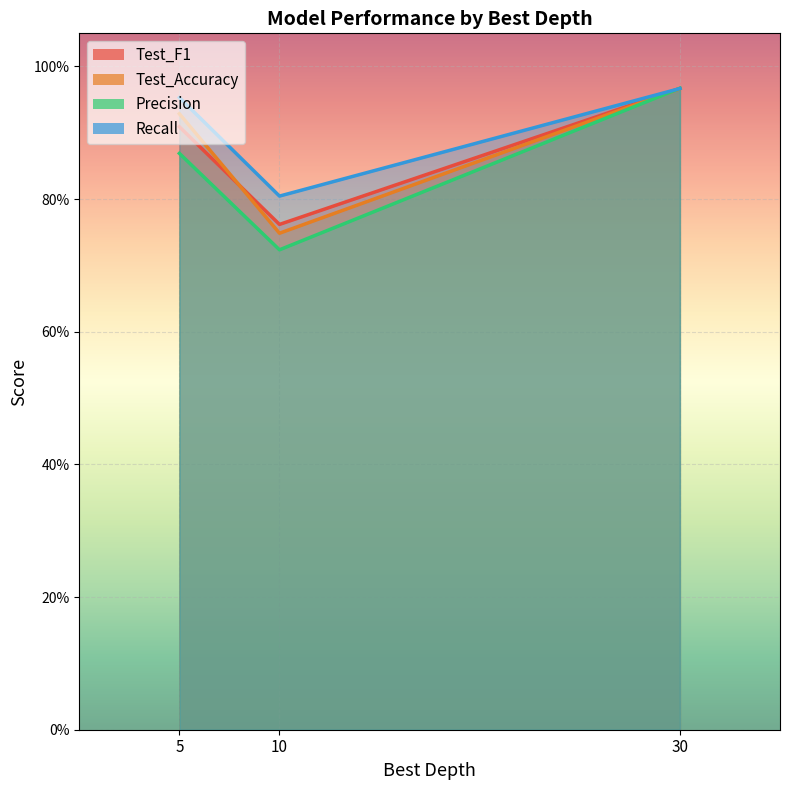

What are all the series names shown in the legend?

Test_F1, Test_Accuracy, Precision, Recall